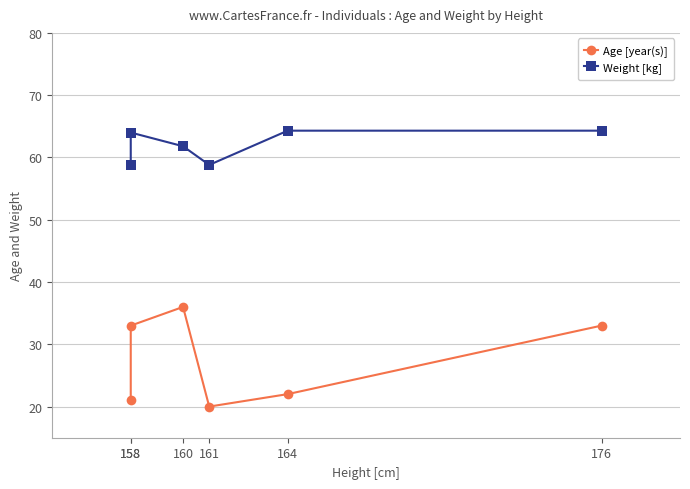

What are all the series names shown in the legend?

Age [year(s)], Weight [kg]